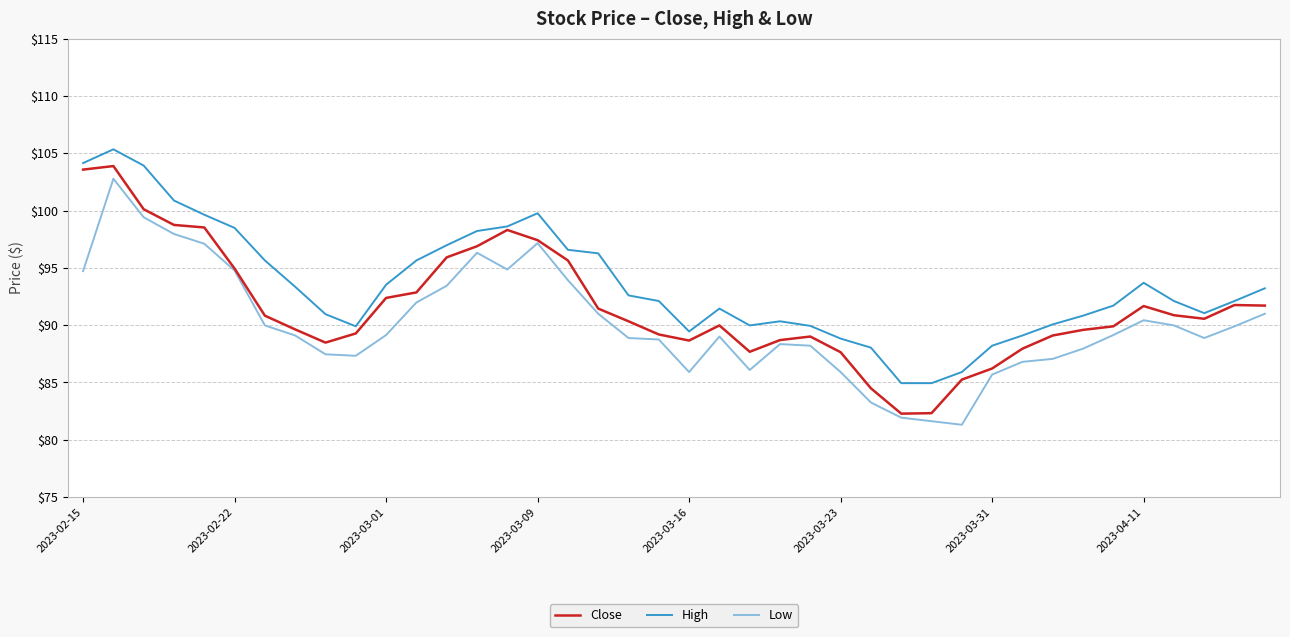

What is the minimum value for Close?

82.3